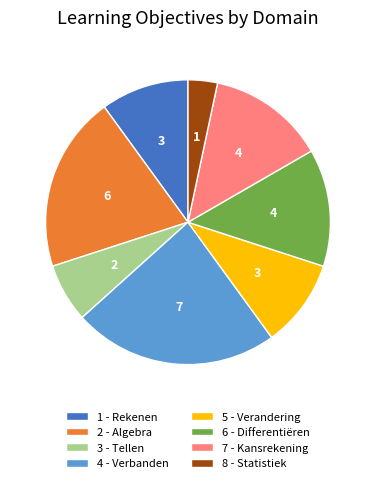

What is the ratio of the value at 1 - Rekenen to the value at 5 - Verandering?

1.0